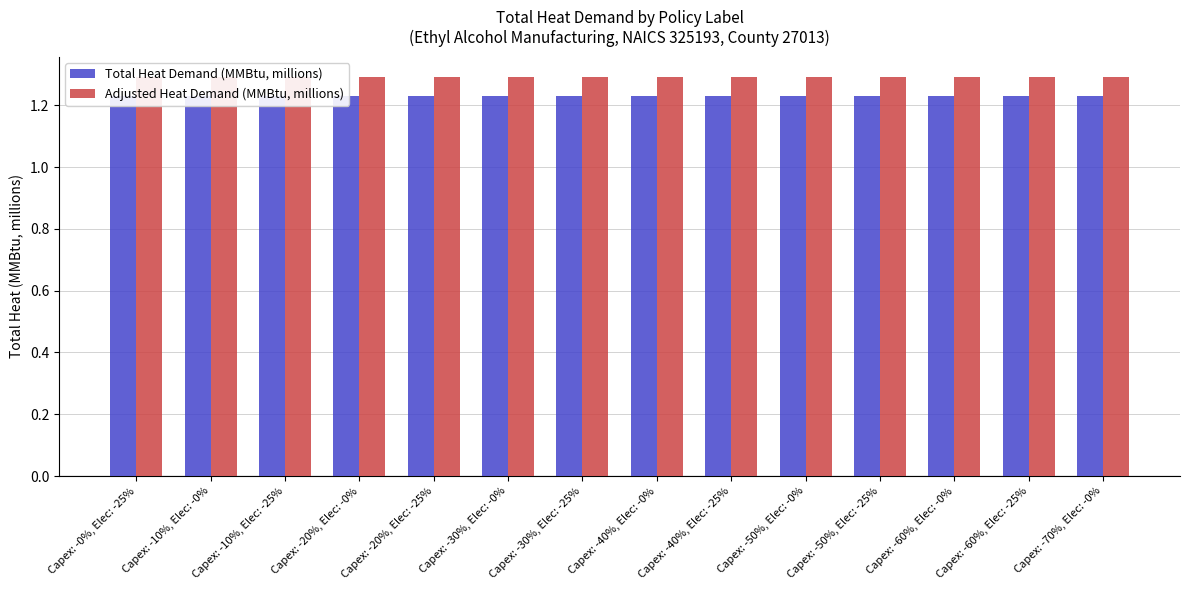

The value of Total Heat Demand (MMBtu, millions) at Capex: -10%, Elec: -25% is 1.2. True or false?

True